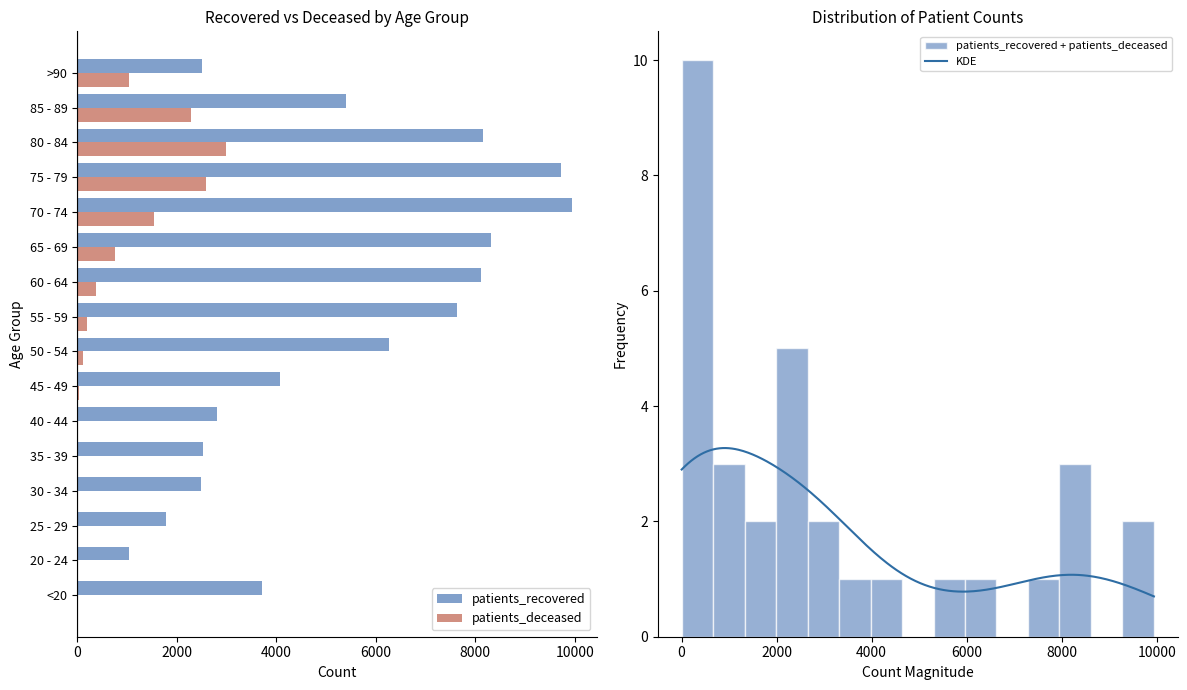

Is it true that patients_recovered equals 8312 at 65 - 69?

True